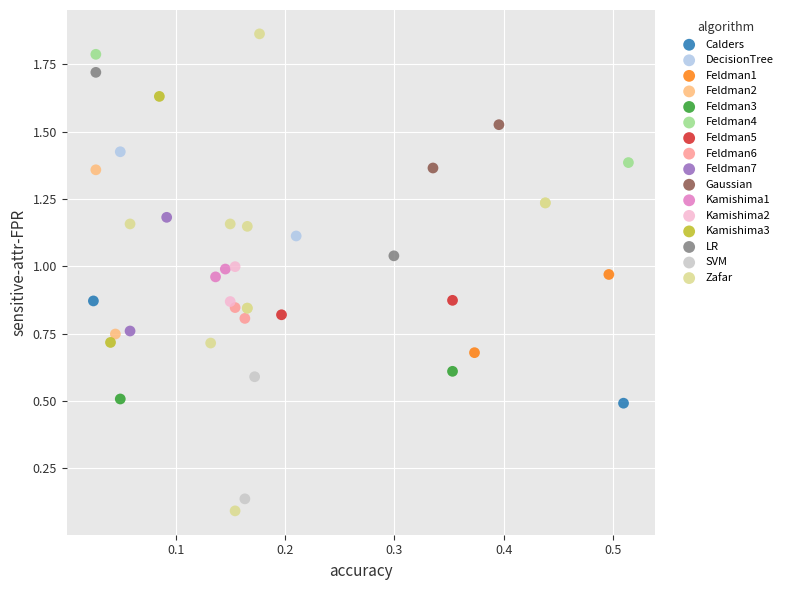

What are all the series names shown in the legend?

Calders, DecisionTree, Feldman1, Feldman2, Feldman3, Feldman4, Feldman5, Feldman6, Feldman7, Gaussian, Kamishima1, Kamishima2, Kamishima3, LR, SVM, Zafar